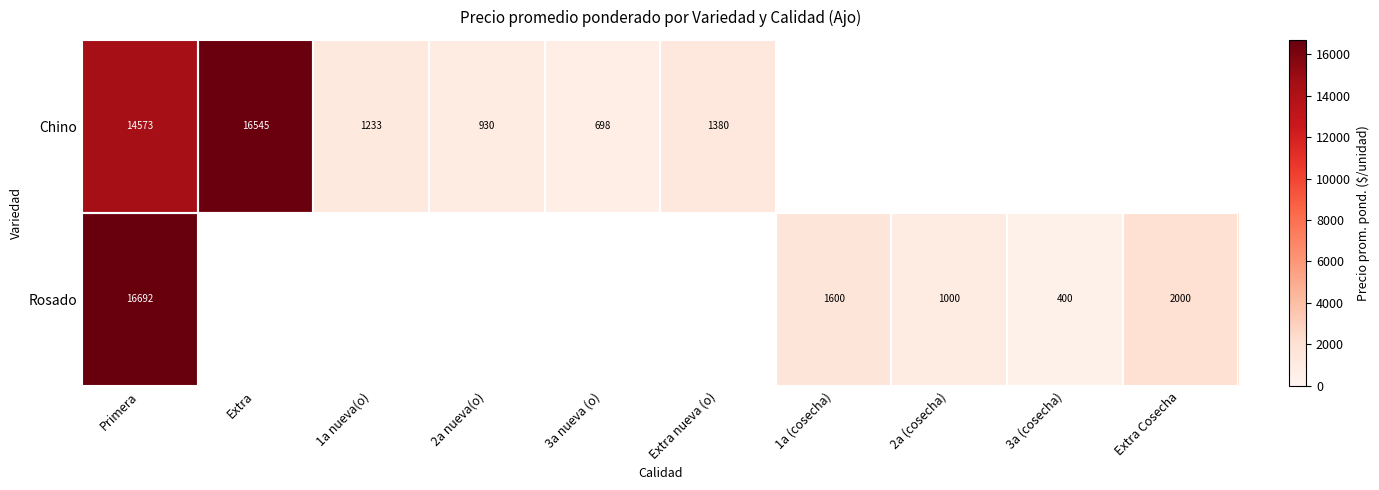

The Rosado series shows 1000 at 2a (cosecha). True or false?

True